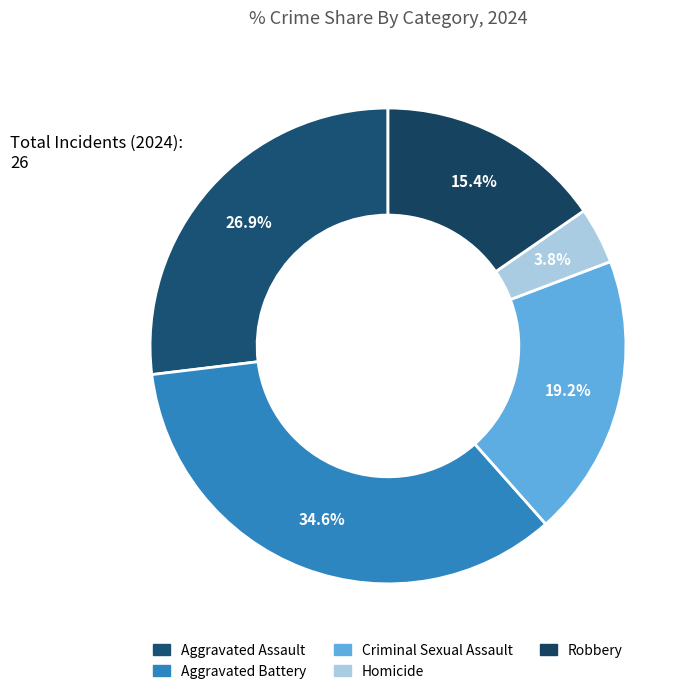

To the nearest percent, what is the difference between the largest and smallest slice percentages?

31%